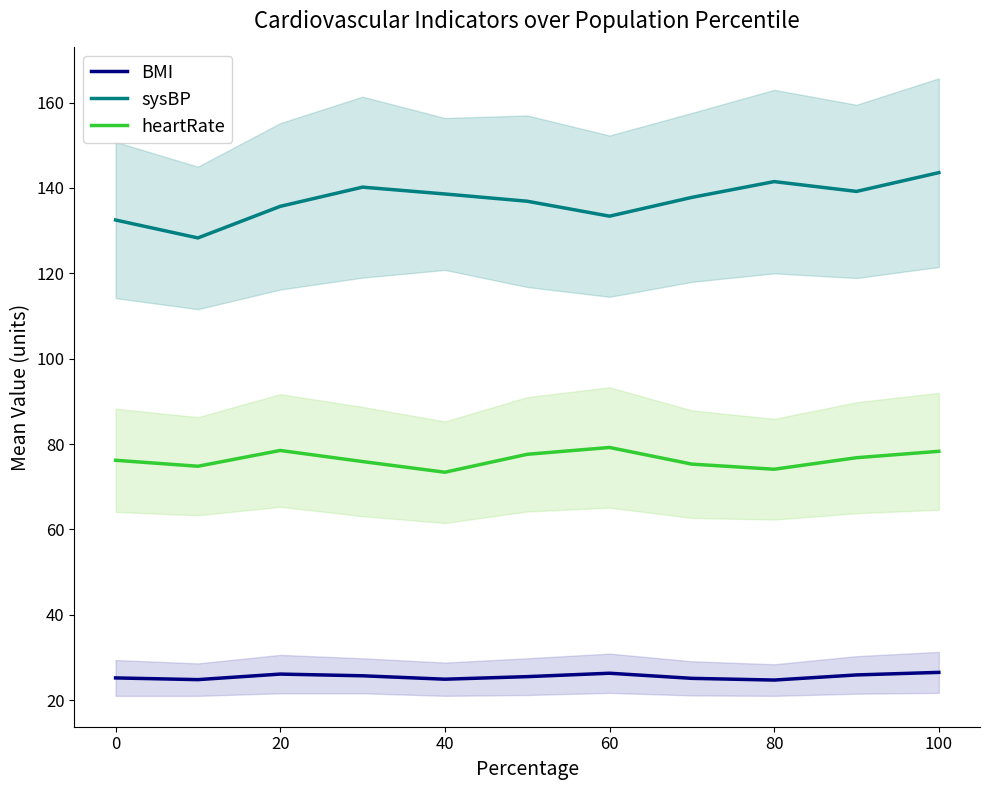

The value of BMI at 20 is 26.1. True or false?

True